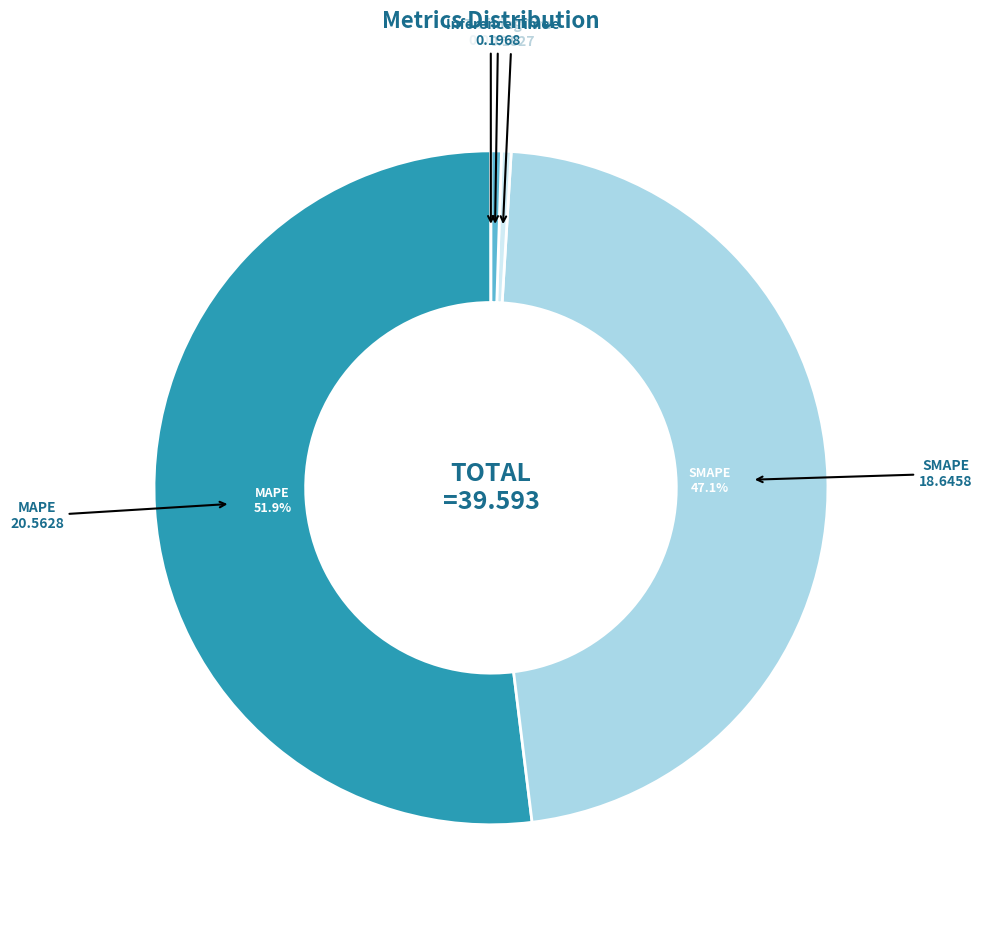

Is there any slice that represents more than half of the pie?

Yes